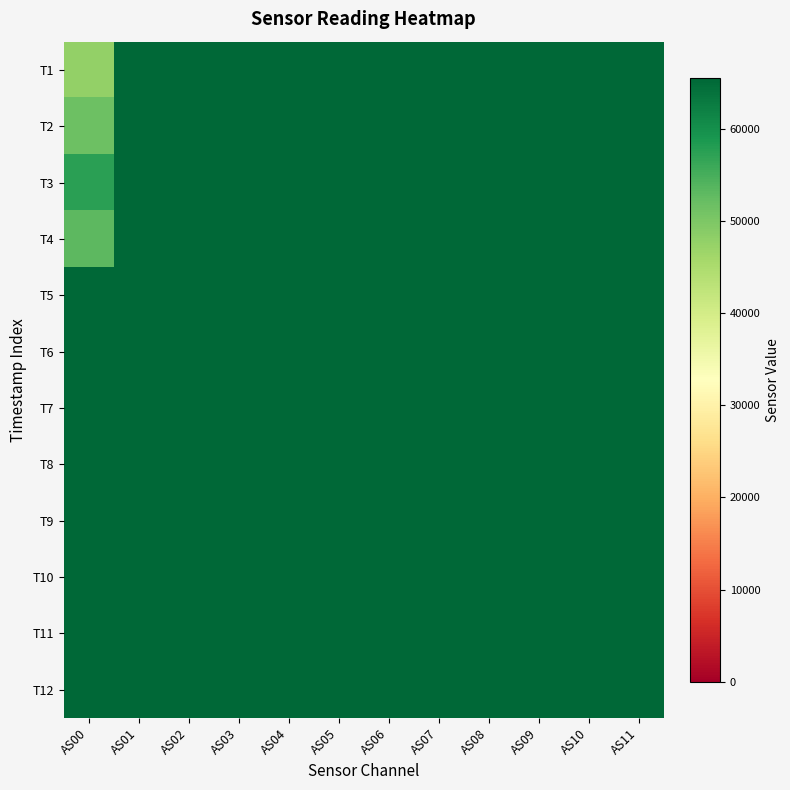

Reading left to right, extract all data points from this chart.

T1: AS00=47801	AS01=65535	AS02=65535	AS03=65535	AS04=65535	AS05=65535	AS06=65535	AS07=65535	AS08=65535	AS09=65535	AS10=65535	AS11=65535
T2: AS00=51561	AS01=65535	AS02=65535	AS03=65535	AS04=65535	AS05=65535	AS06=65535	AS07=65535	AS08=65535	AS09=65535	AS10=65535	AS11=65535
T3: AS00=57475	AS01=65535	AS02=65535	AS03=65535	AS04=65535	AS05=65535	AS06=65535	AS07=65535	AS08=65535	AS09=65535	AS10=65535	AS11=65535
T4: AS00=53094	AS01=65535	AS02=65535	AS03=65535	AS04=65535	AS05=65535	AS06=65535	AS07=65535	AS08=65535	AS09=65535	AS10=65535	AS11=65535
T5: AS00=65535	AS01=65535	AS02=65535	AS03=65535	AS04=65535	AS05=65535	AS06=65535	AS07=65535	AS08=65535	AS09=65535	AS10=65535	AS11=65535
T6: AS00=65535	AS01=65535	AS02=65535	AS03=65535	AS04=65535	AS05=65535	AS06=65535	AS07=65535	AS08=65535	AS09=65535	AS10=65535	AS11=65535
T7: AS00=65535	AS01=65535	AS02=65535	AS03=65535	AS04=65535	AS05=65535	AS06=65535	AS07=65535	AS08=65535	AS09=65535	AS10=65535	AS11=65535
T8: AS00=65535	AS01=65535	AS02=65535	AS03=65535	AS04=65535	AS05=65535	AS06=65535	AS07=65535	AS08=65535	AS09=65535	AS10=65535	AS11=65535
T9: AS00=65535	AS01=65535	AS02=65535	AS03=65535	AS04=65535	AS05=65535	AS06=65535	AS07=65535	AS08=65535	AS09=65535	AS10=65535	AS11=65535
T10: AS00=65535	AS01=65535	AS02=65535	AS03=65535	AS04=65535	AS05=65535	AS06=65535	AS07=65535	AS08=65535	AS09=65535	AS10=65535	AS11=65535
T11: AS00=65535	AS01=65535	AS02=65535	AS03=65535	AS04=65535	AS05=65535	AS06=65535	AS07=65535	AS08=65535	AS09=65535	AS10=65535	AS11=65535
T12: AS00=65535	AS01=65535	AS02=65535	AS03=65535	AS04=65535	AS05=65535	AS06=65535	AS07=65535	AS08=65535	AS09=65535	AS10=65535	AS11=65535